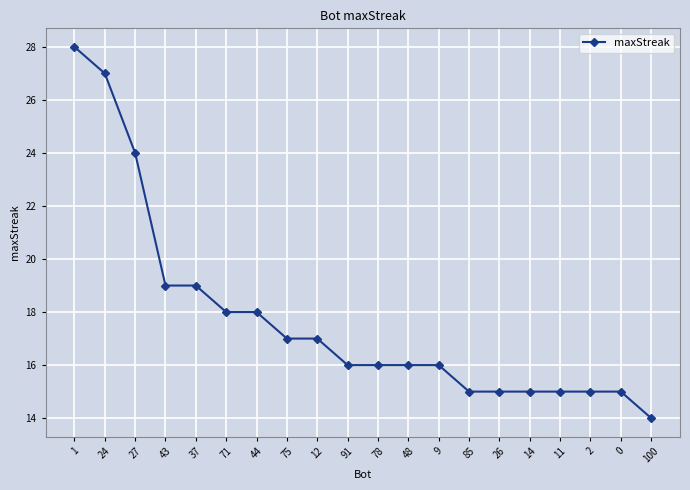

Count the number of categories in the chart.

20